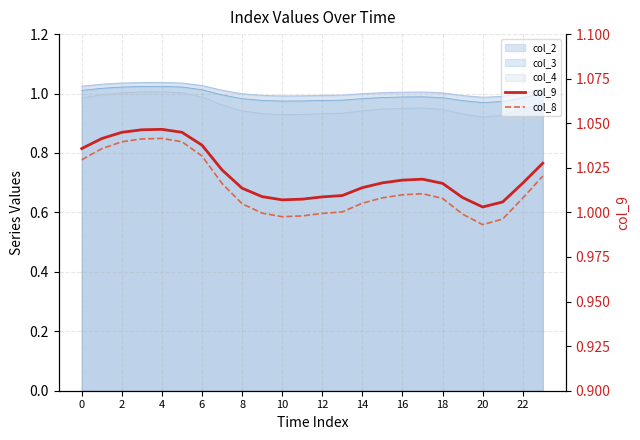

Which series has the largest total across all categories?

col_9